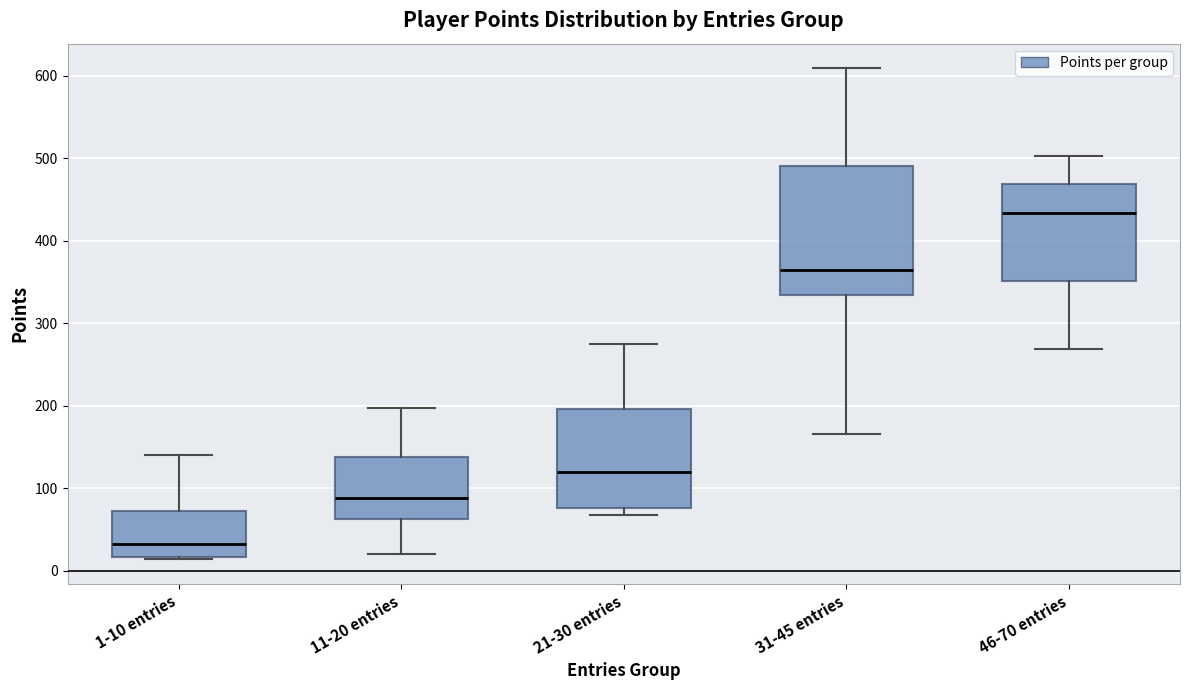

Reading left to right, transcribe this box plot: for each box, give where its median line is, the range the box spans, and where its two whiskers end, as read against the y-axis. The values are not printed on the chart, so give them approximately, as read against the axis.

1-10 entries: median 30, box 20 to 70, whiskers 10 to 140
11-20 entries: median 90, box 60 to 140, whiskers 20 to 200
21-30 entries: median 120, box 80 to 200, whiskers 70 to 280
31-45 entries: median 360, box 330 to 490, whiskers 170 to 610
46-70 entries: median 430, box 350 to 470, whiskers 270 to 500